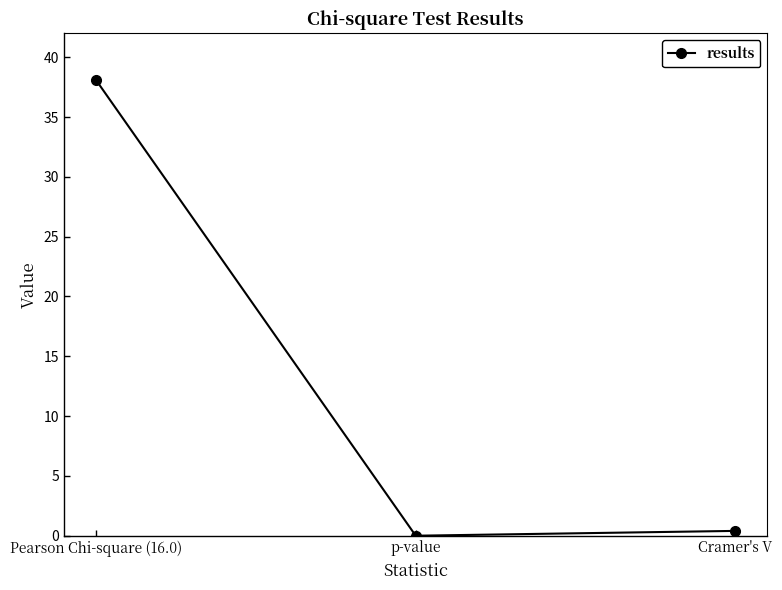

What is the difference between the maximum and minimum values?

38.1